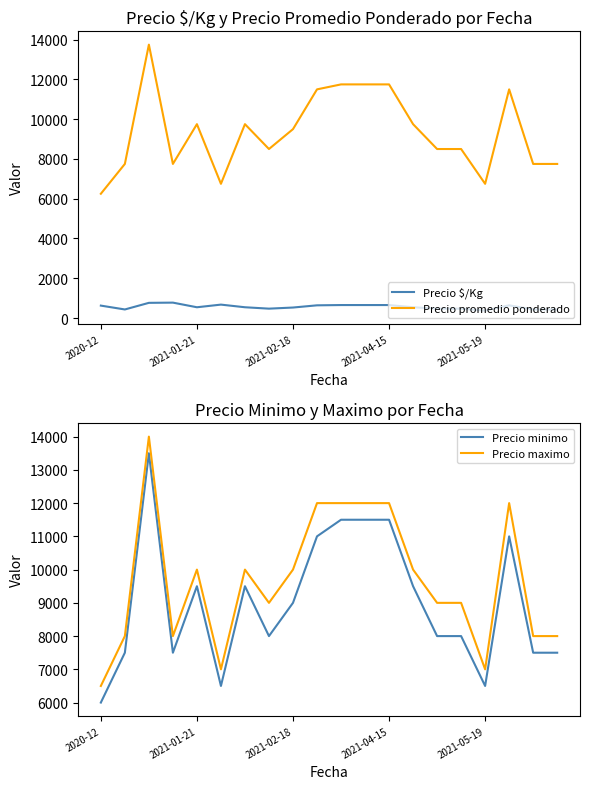

True or false: Precio $/Kg and Precio maximo cross at least once.

False